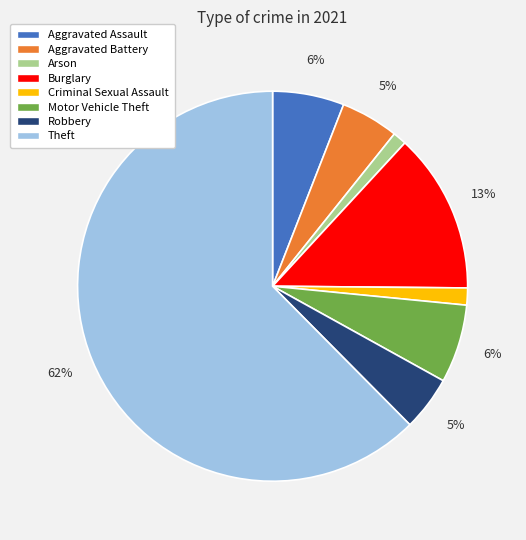

The Motor Vehicle Theft slice represents 1% of the pie. True or false?

False